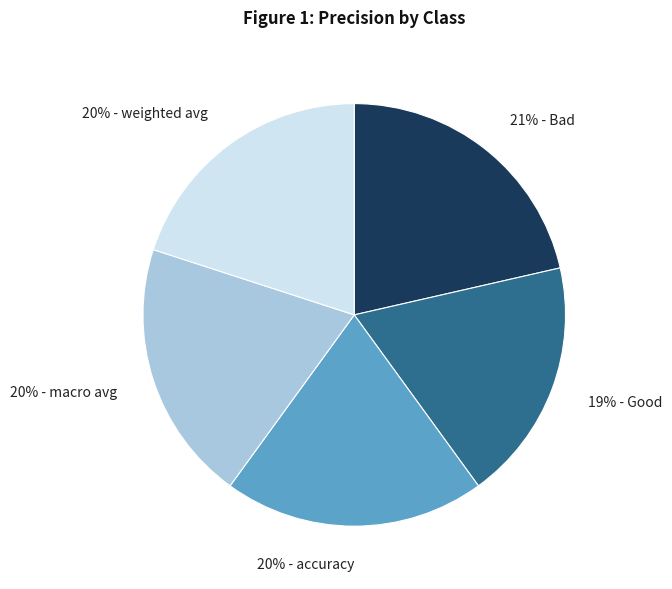

To the nearest percent, what percentage of the pie is 20% - macro avg?

20%